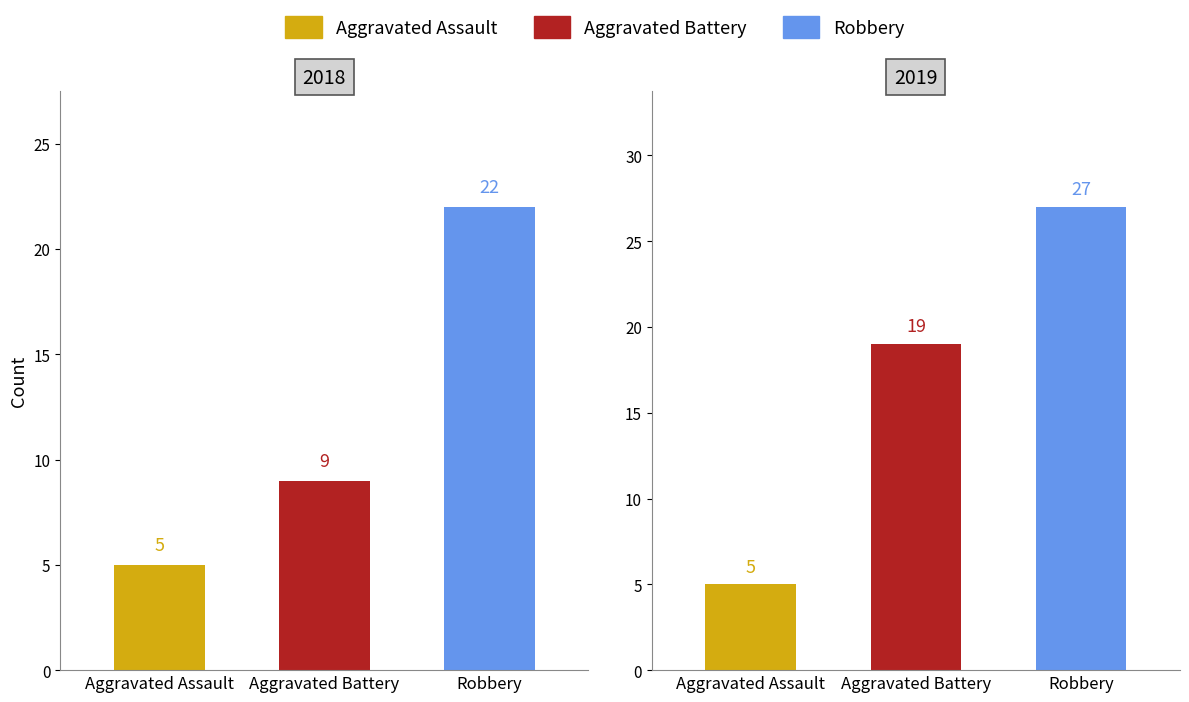

What is the difference between the highest and lowest values at 2019?

22